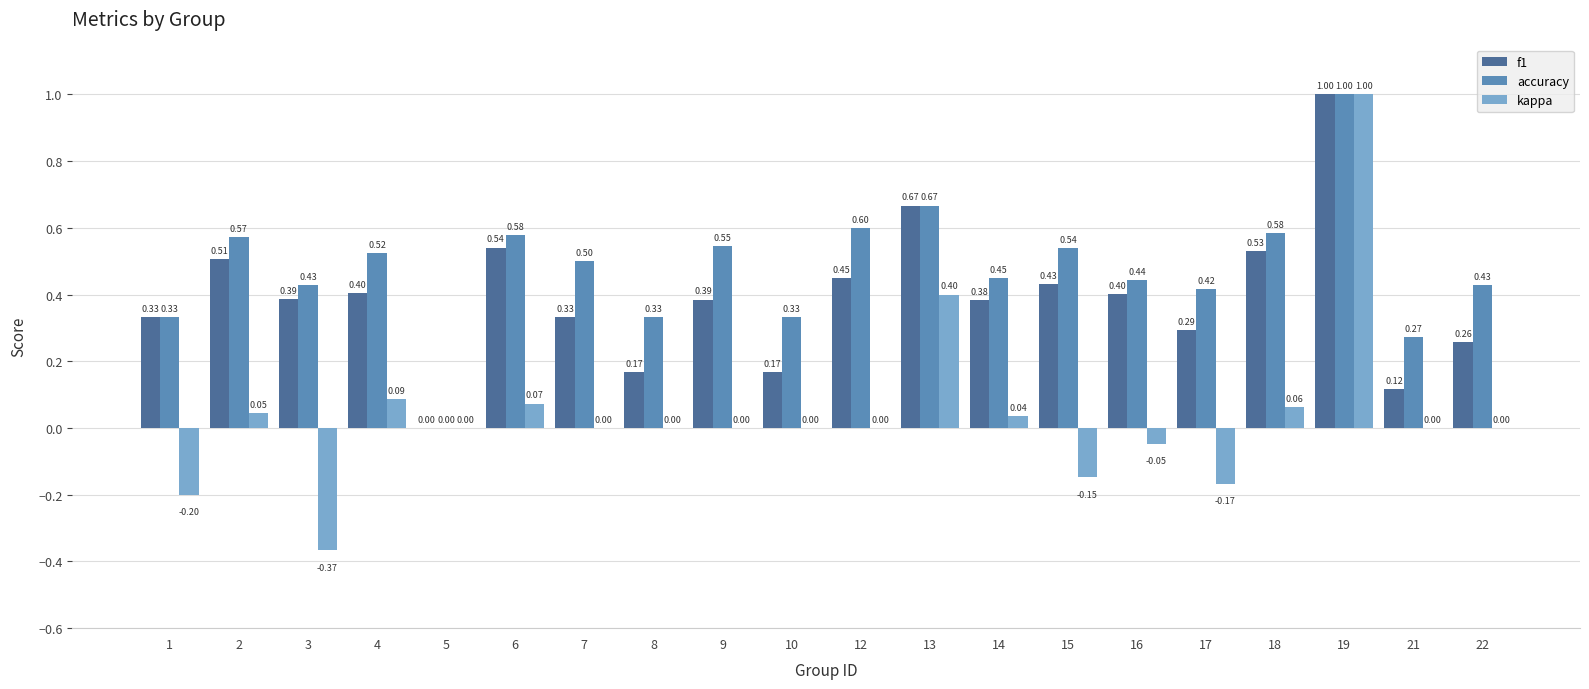

What is the total value across all series at 15?

0.8